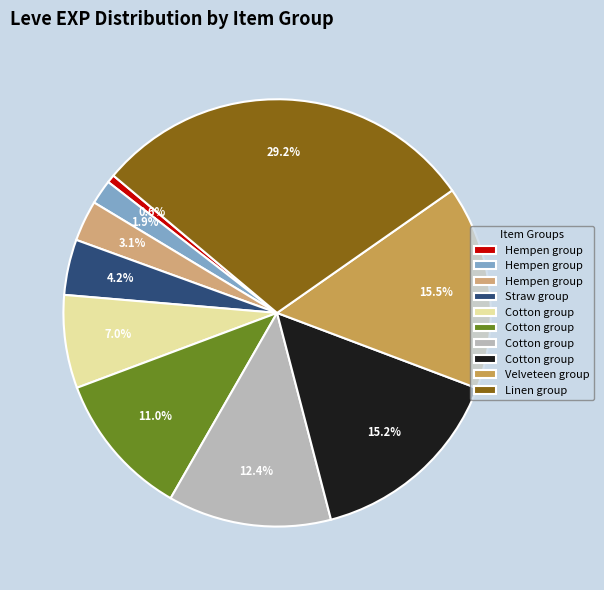

How many segments does this pie chart have?

10